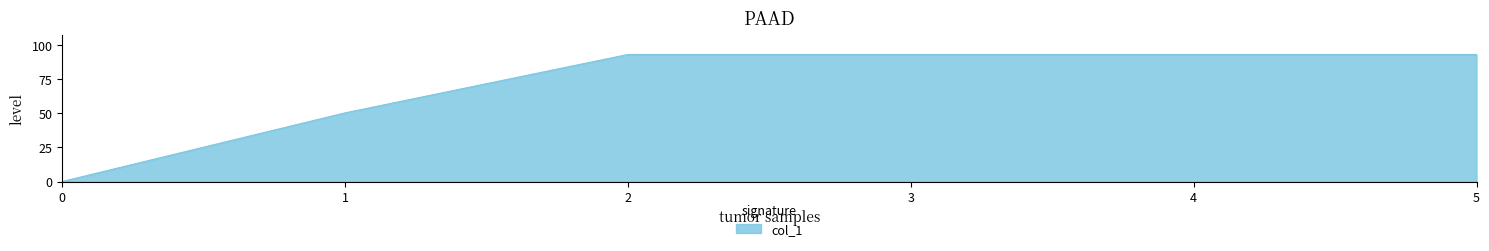

How many positive values are there?

5